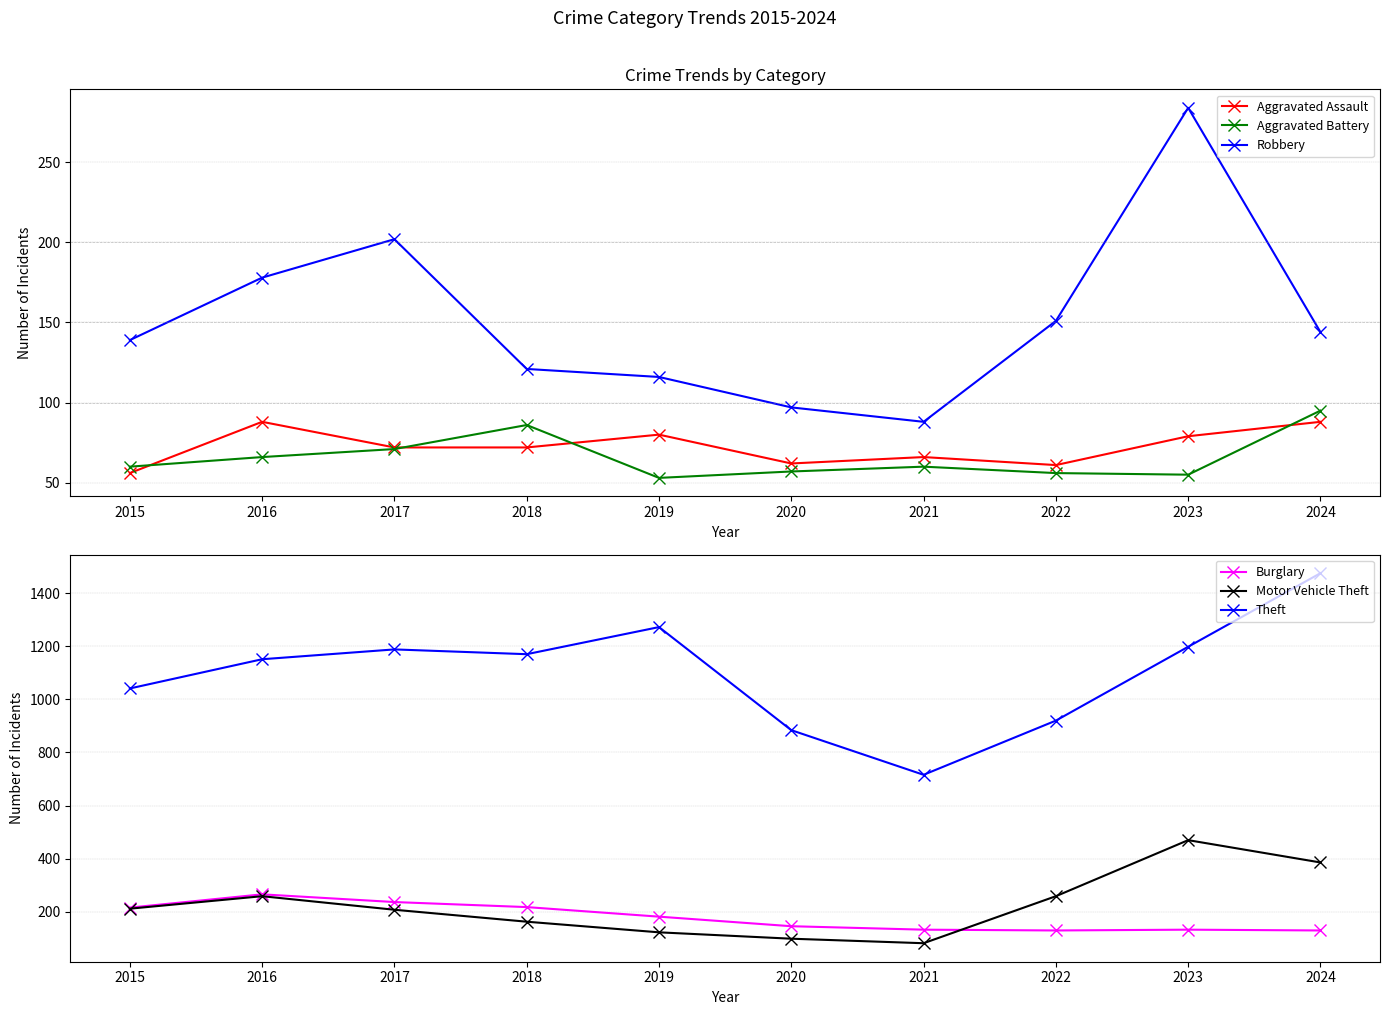

Rank the series at 2017 from lowest to highest value.

Aggravated Battery, Aggravated Assault, Robbery, Motor Vehicle Theft, Burglary, Theft